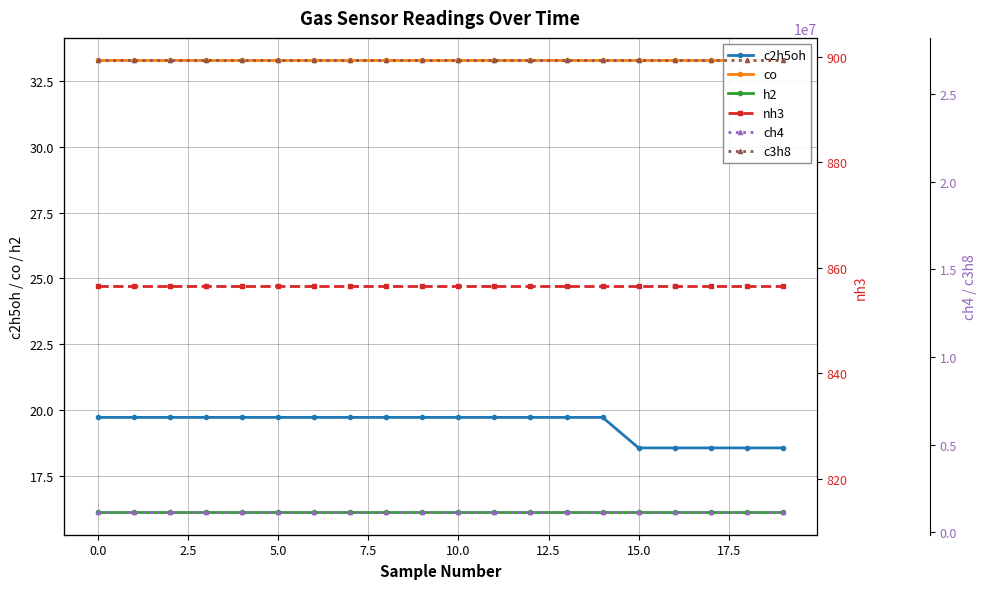

Is it true that h2 equals 27.4 at 10.0?

False